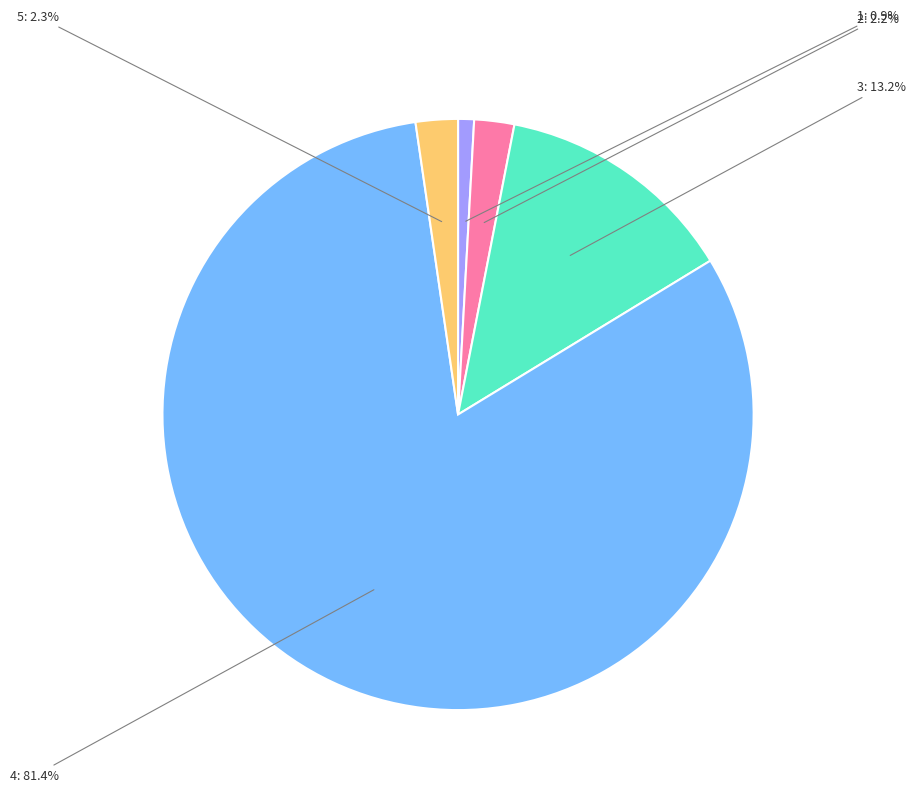

The 4 slice represents 81% of the pie. True or false?

True